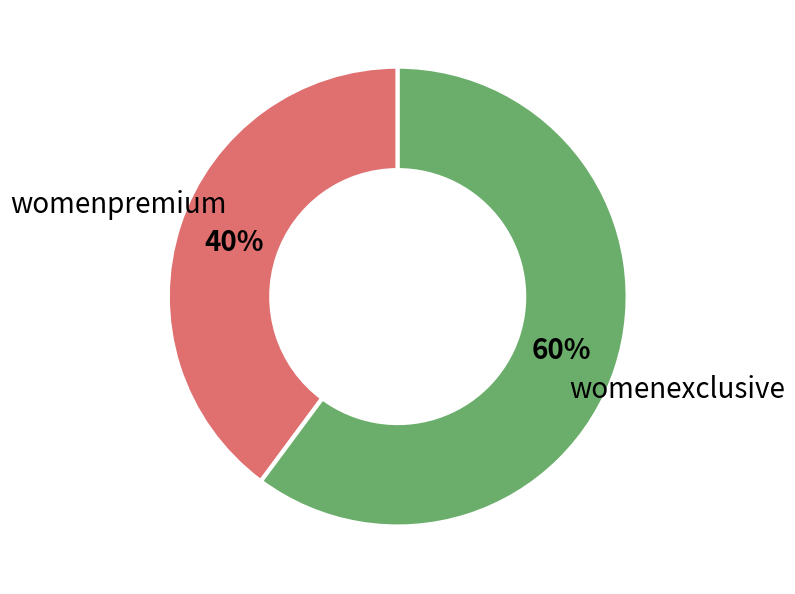

Is there a majority slice in this chart?

Yes